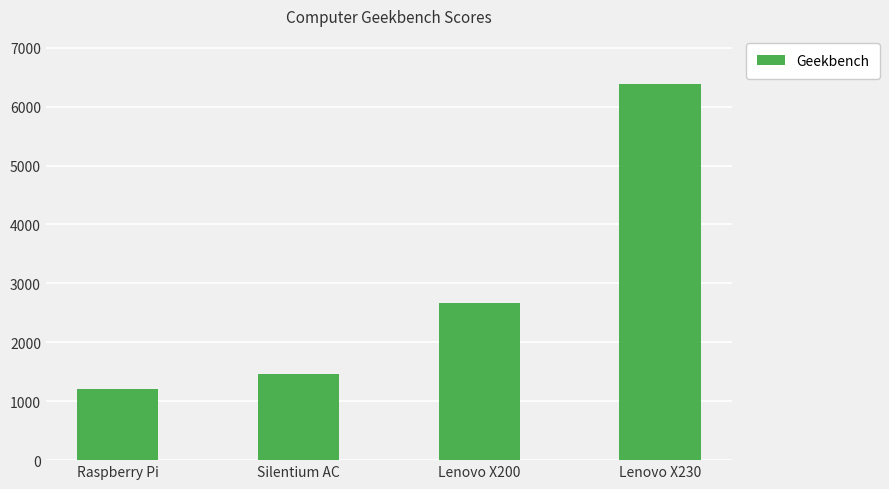

Which has a higher value, Silentium AC or Lenovo X230?

Lenovo X230